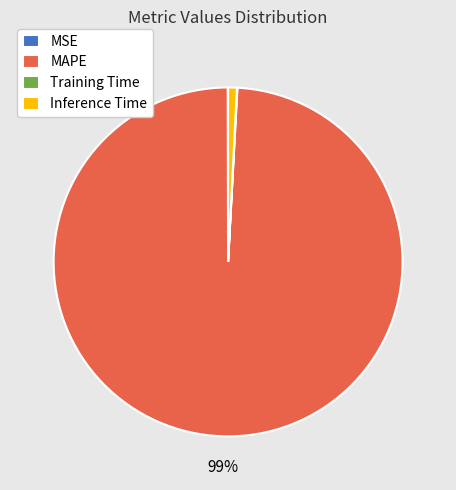

Is it true that MAPE is 89% of the pie?

False